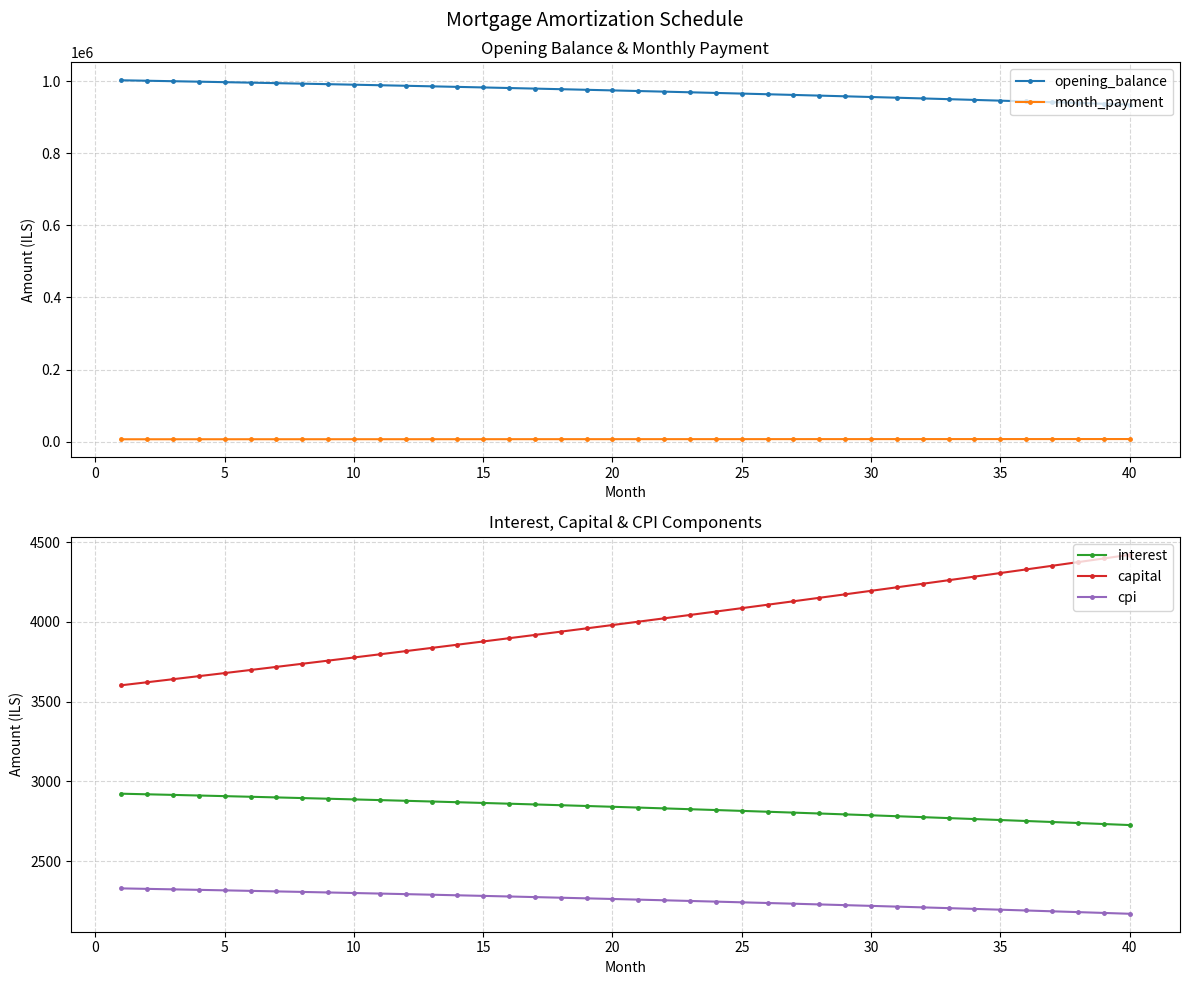

How many categories are shown in the chart?

40